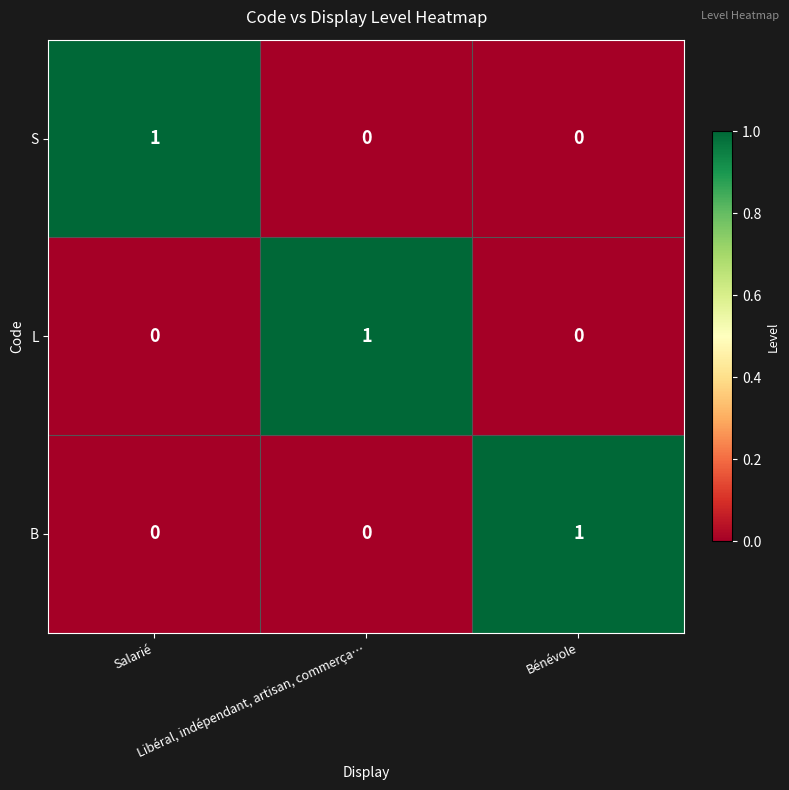

How many S values are between 0 and 1?

3